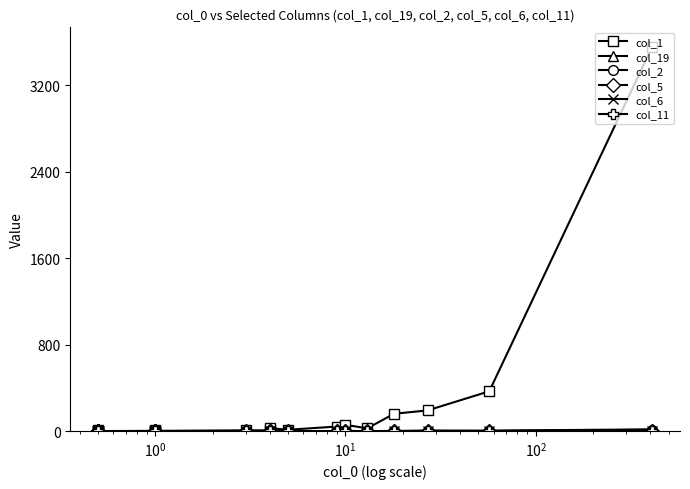

True or false: col_11 has more than 0 interior local peaks.

False